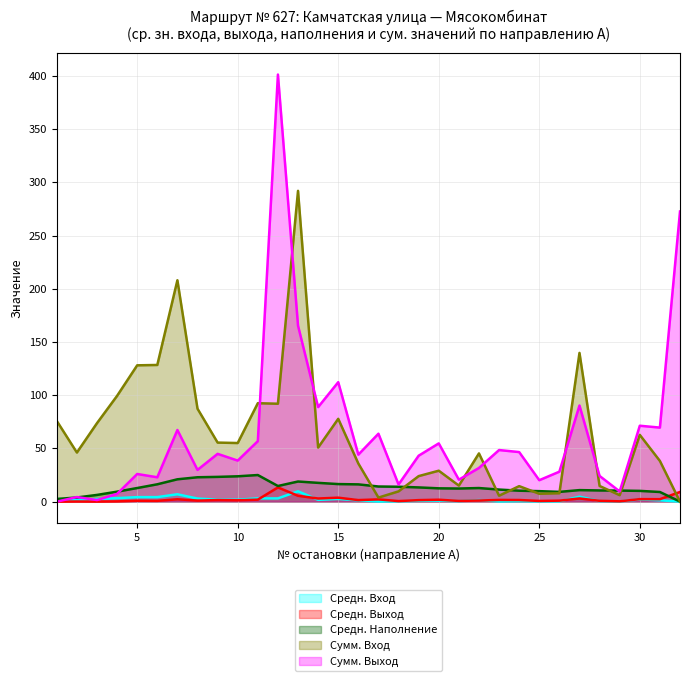

The Средн. Вход series shows 2.6 at 14. True or false?

False